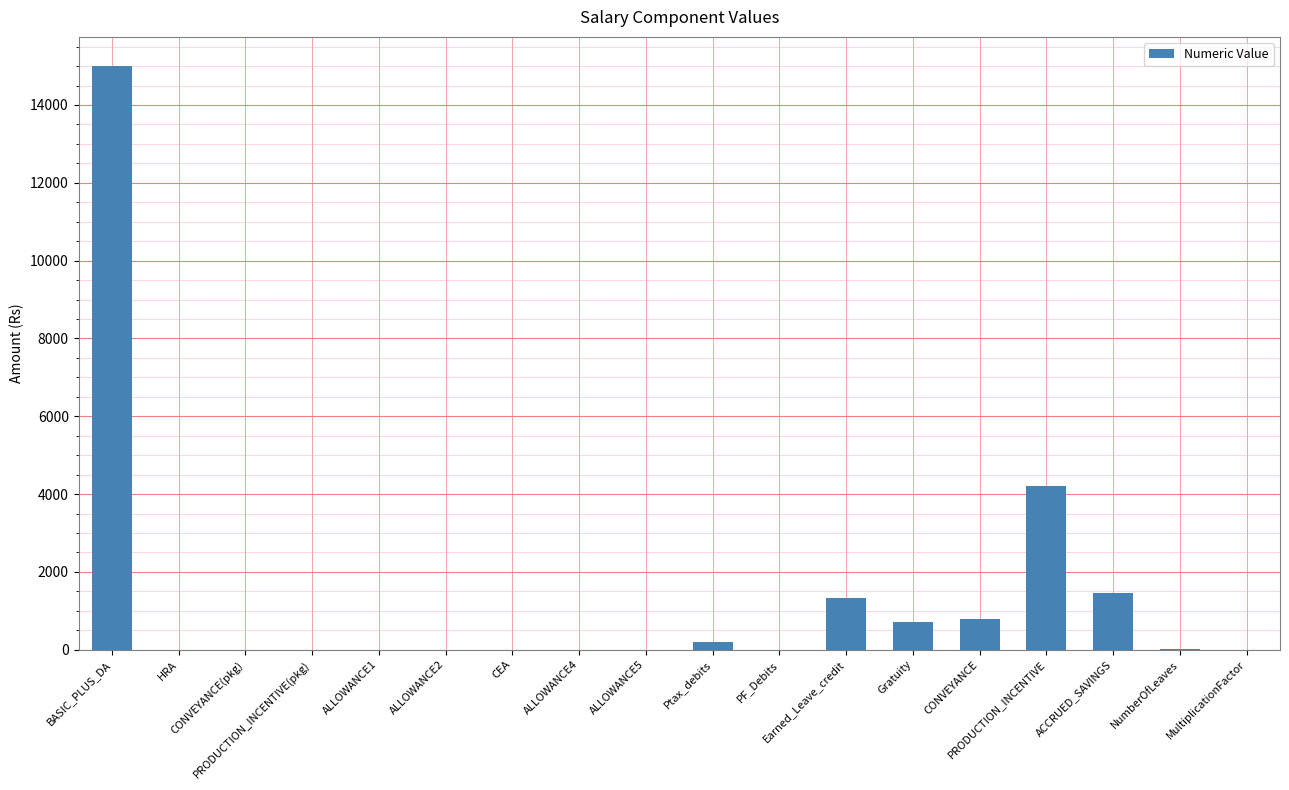

How many categories are shown in the chart?

18